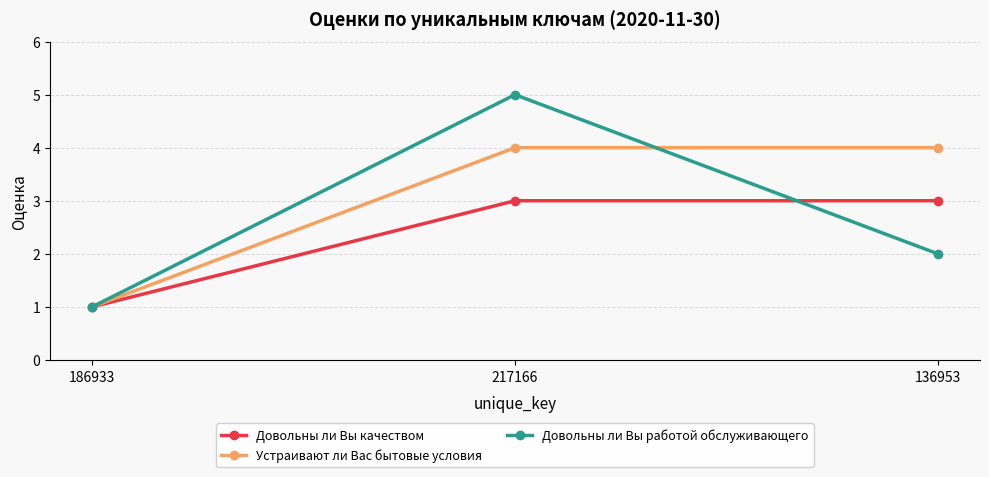

At which category is the sum across all series the highest?

217166